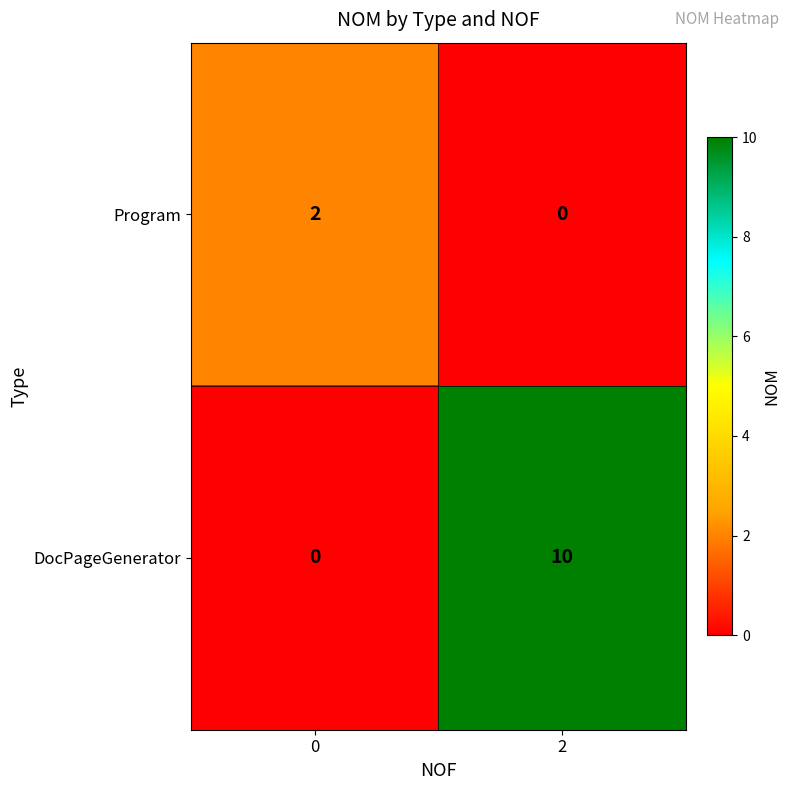

Is the value of DocPageGenerator at 2 greater than the value of Program at 0?

Yes